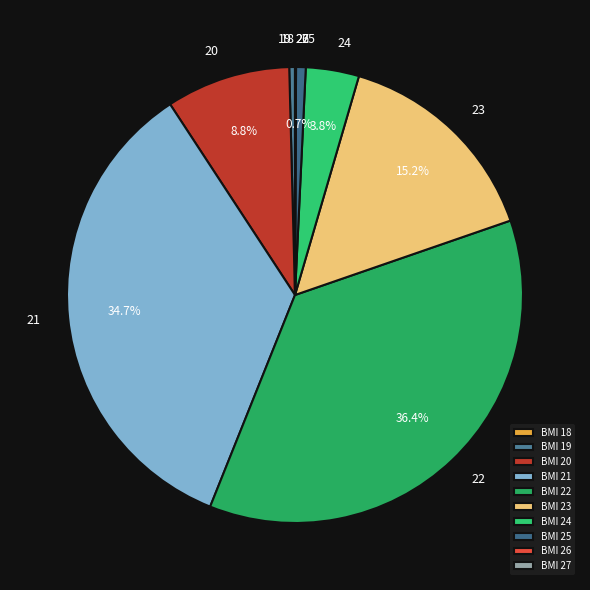

Count the number of slices in the pie.

10